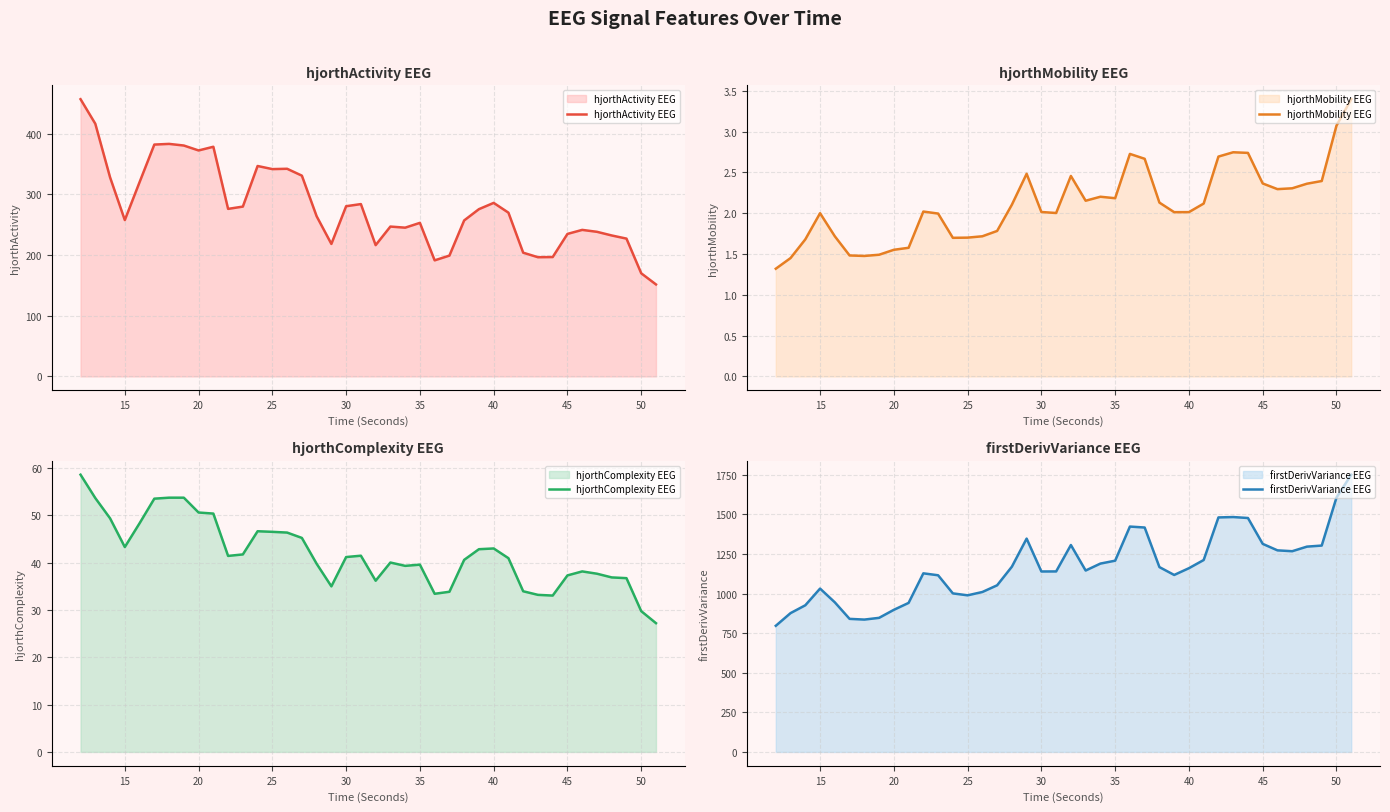

How many data points does each series have?

40